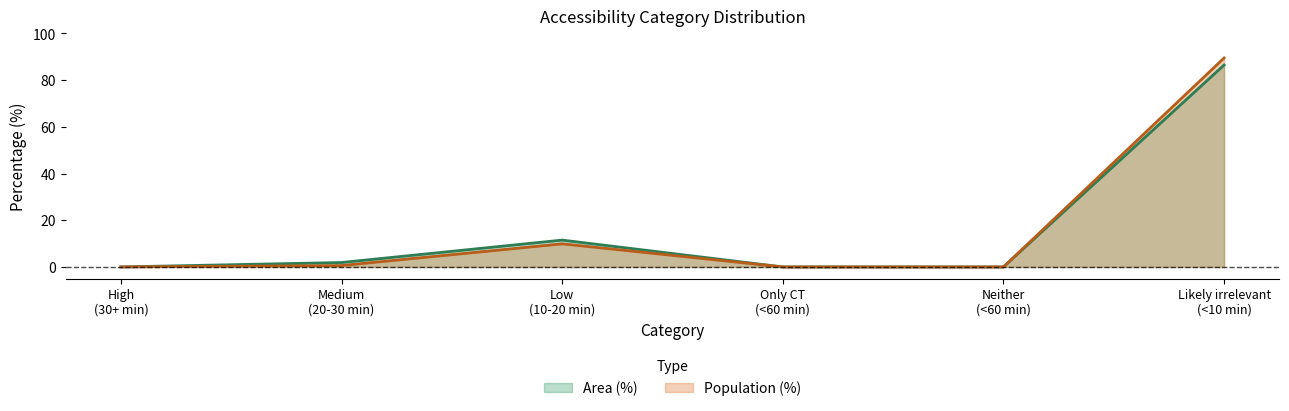

At which label is Population (%) closest to 44?

Low
(10-20 min)